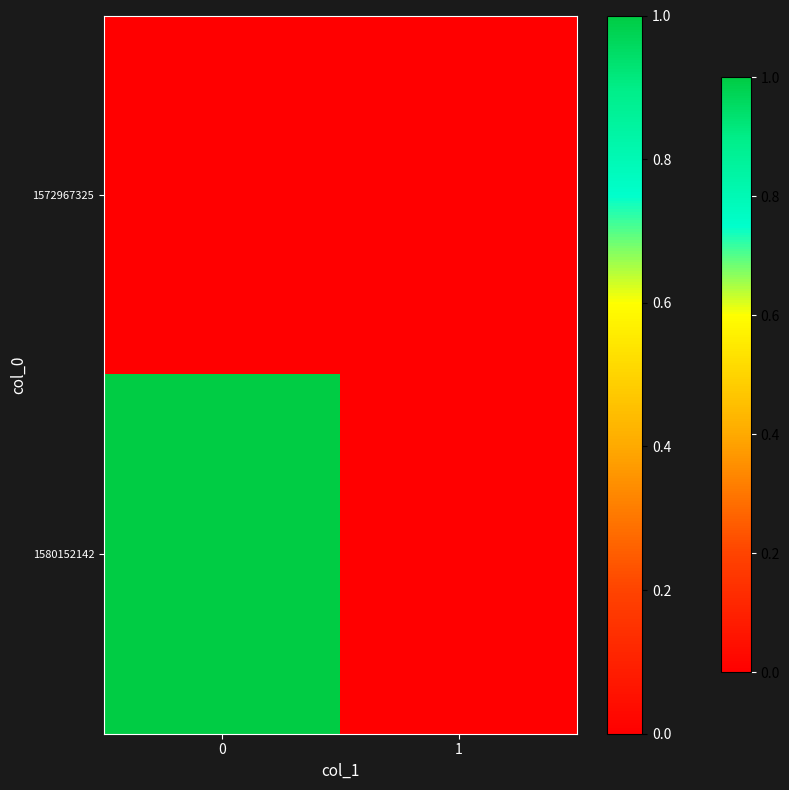

Rank the series at 1 from lowest to highest value.

1572967325, 1580152142